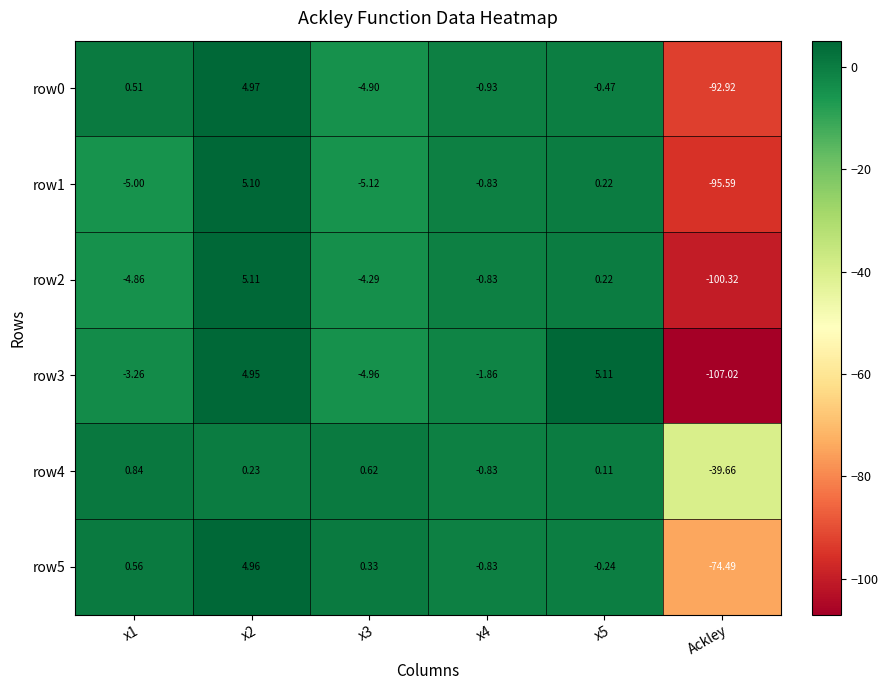

Which label corresponds to the smallest value in the chart?

Ackley